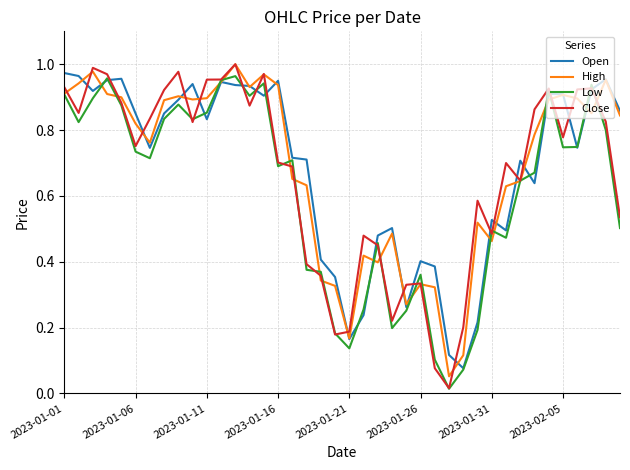

Which series has the widest spread of values?

Close